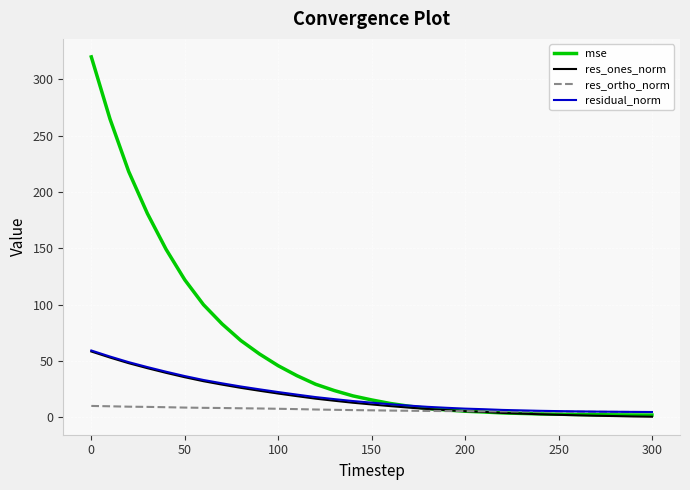

Which series has the largest total across all categories?

mse